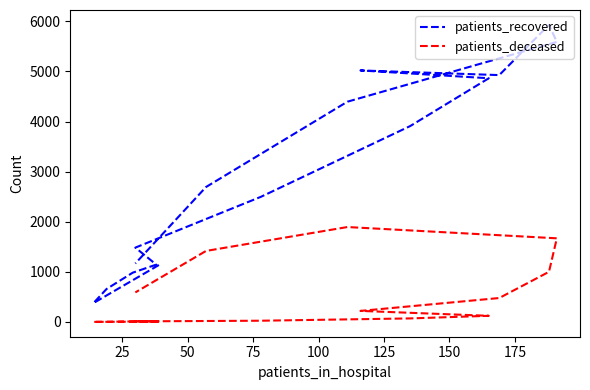

Which series has the largest total across all categories?

patients_recovered